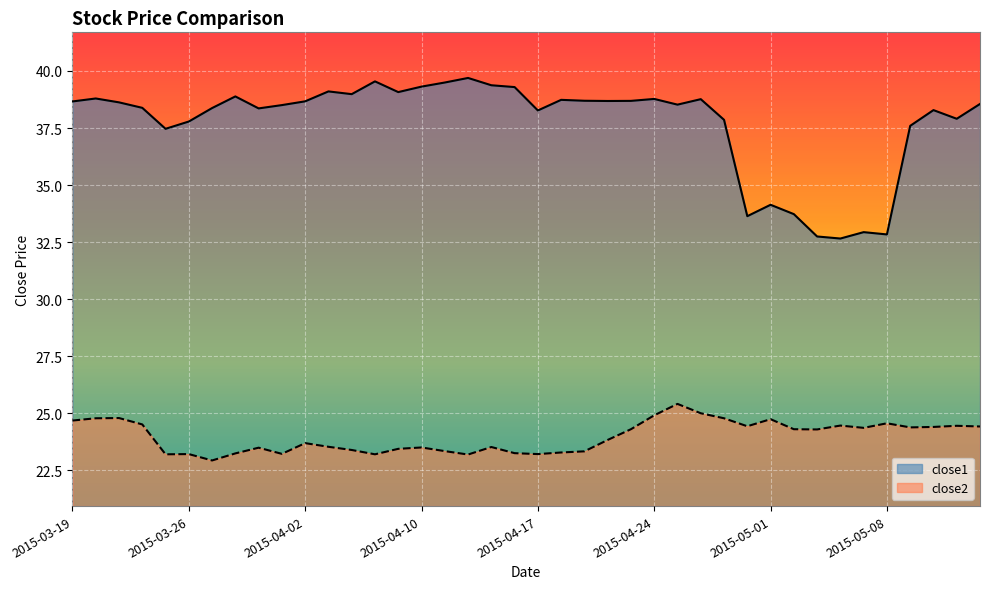

True or false: close2 and close1 cross at least once.

False